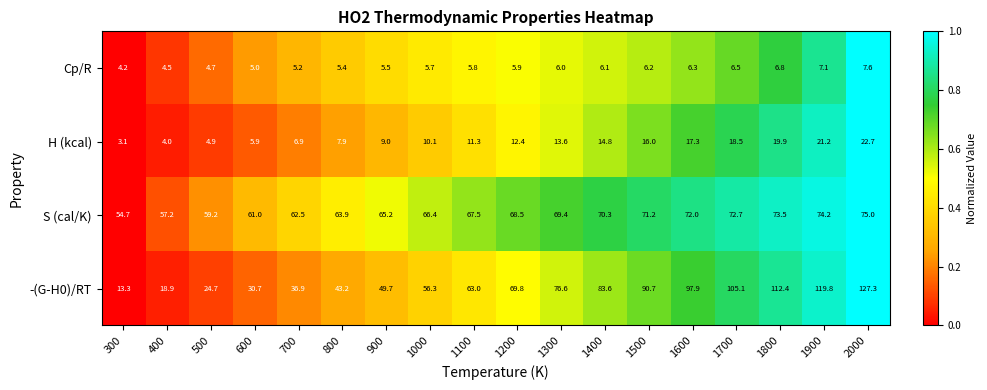

At which category is the sum across all series the highest?

2000